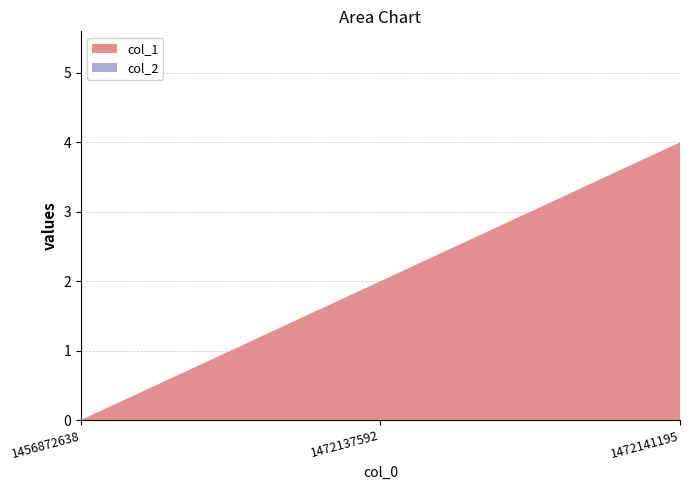

Reading right to left, what are all the values shown in this chart?

col_1: 4	2	0
col_2: 0	0	0